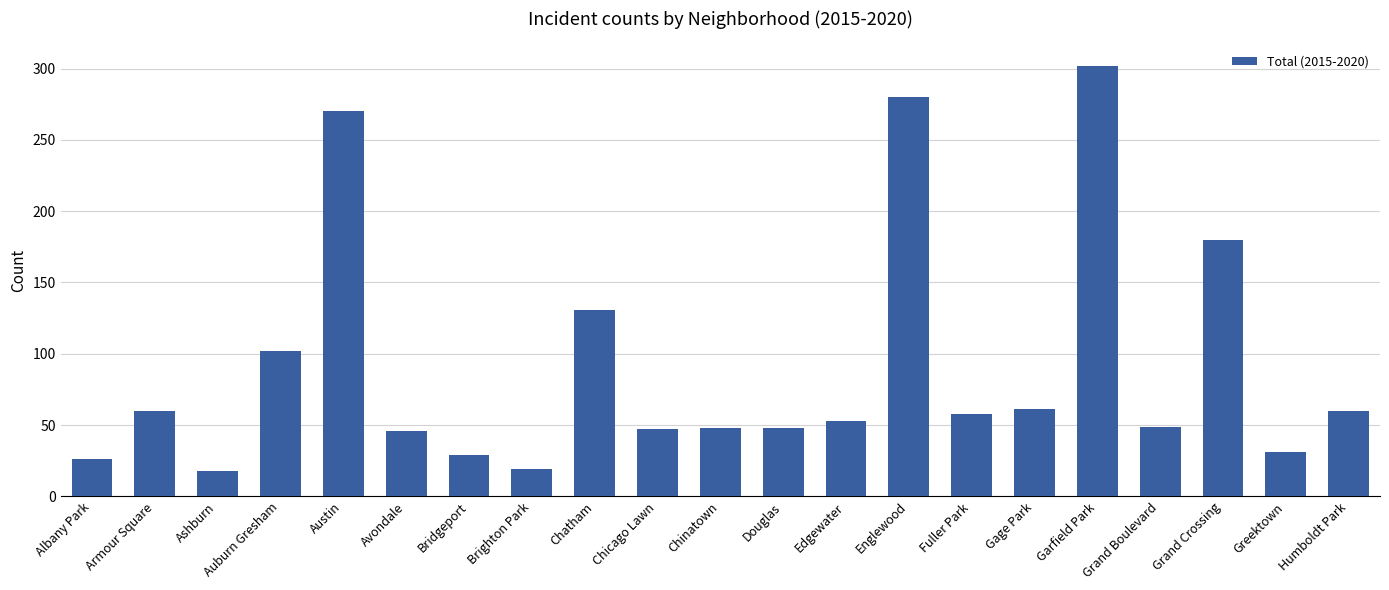

What is the minimum value shown in the chart?

18